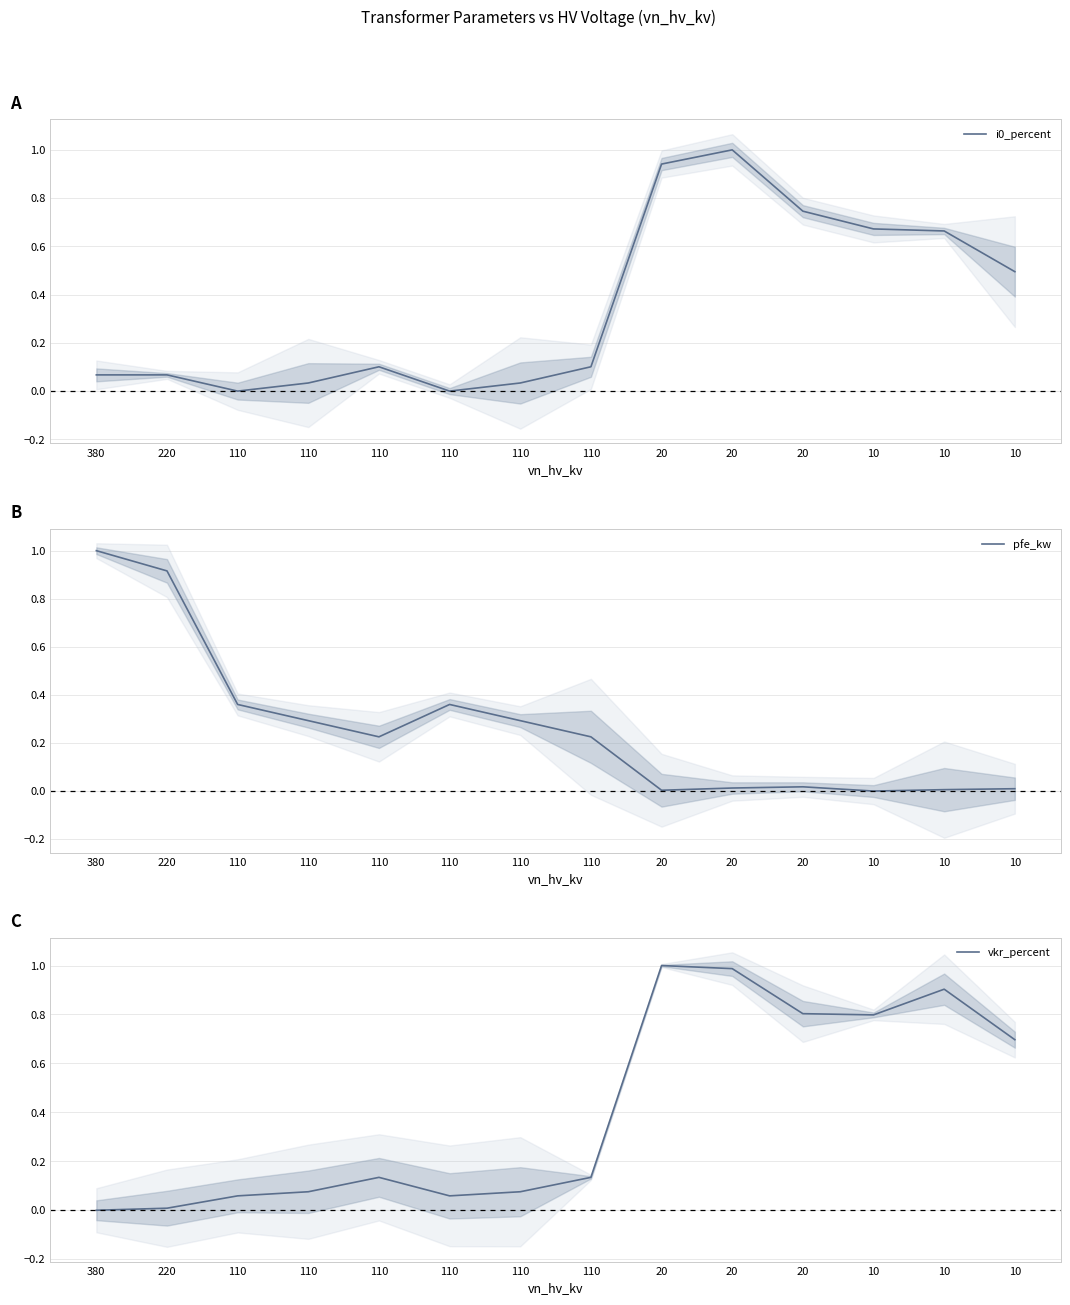

How many interior local valleys does the vkr_percent series have?

2